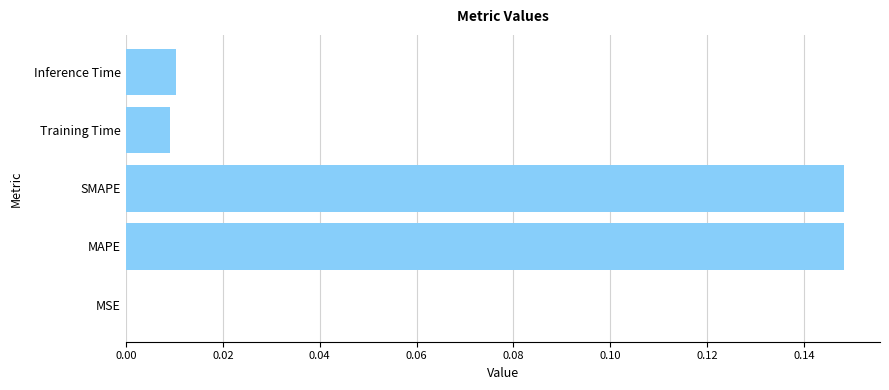

Between Inference Time and SMAPE, which is larger?

SMAPE